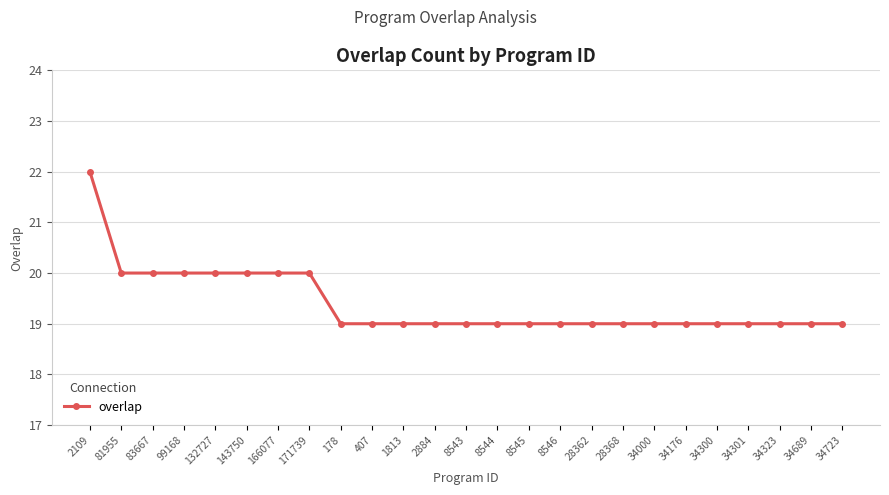

What is the maximum value shown in the chart?

22